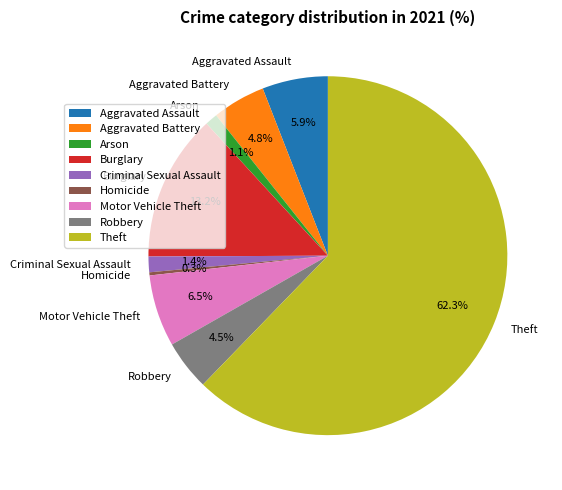

What is the ratio of the value at Robbery to the value at Criminal Sexual Assault?

3.2